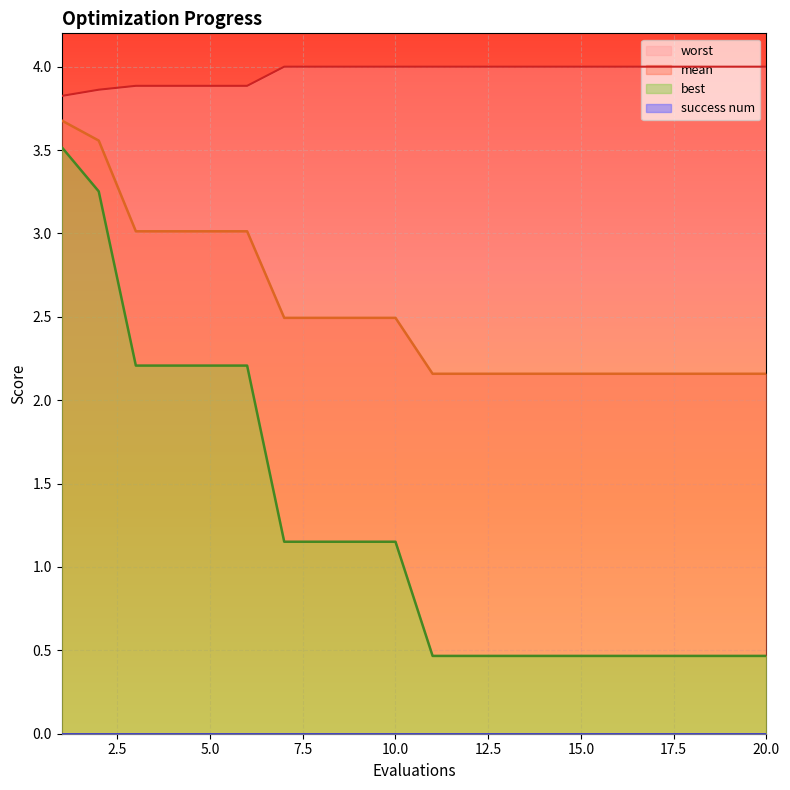

Is it true that mean equals 3.6 at 20.0?

False